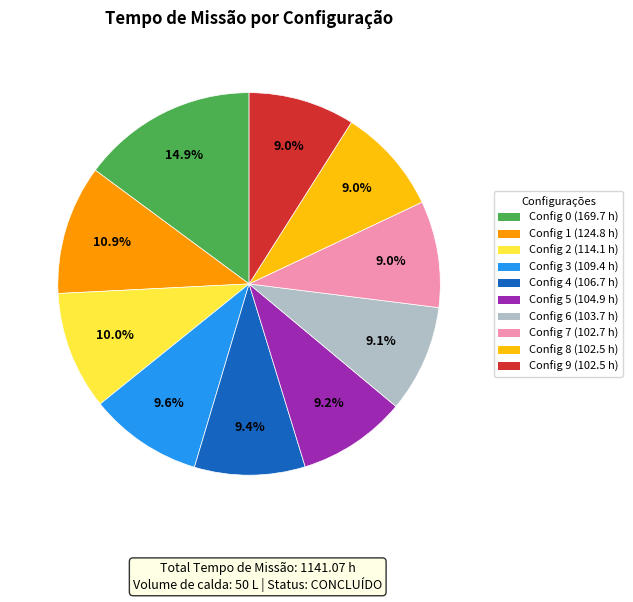

Count the number of slices in the pie.

10